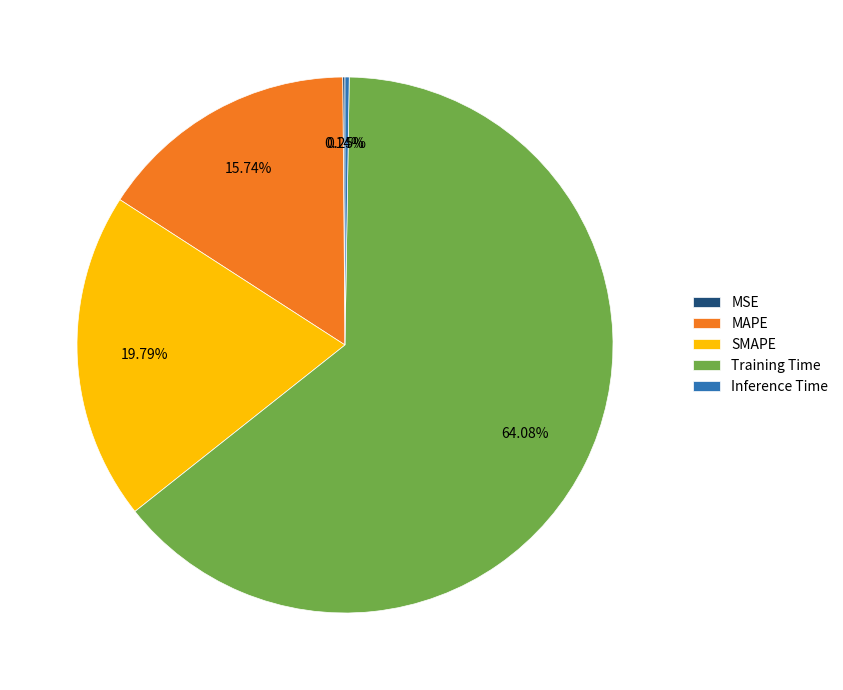

Do Training Time and MAPE together represent more than half of the pie?

Yes